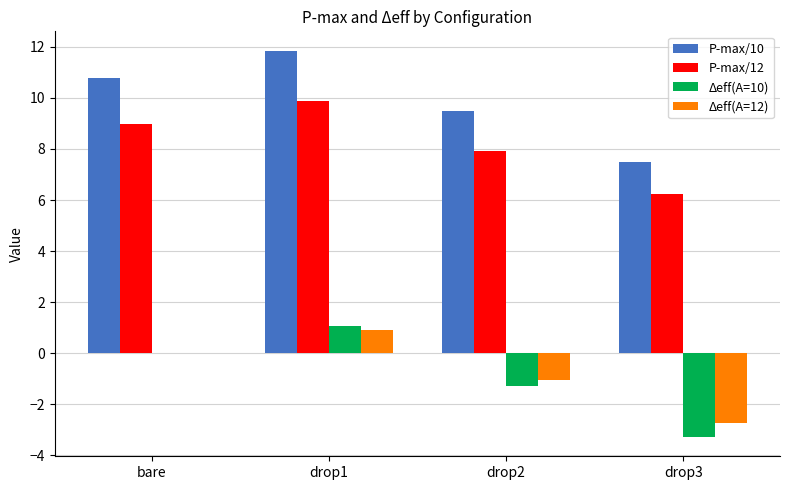

How many data points does each series have?

4